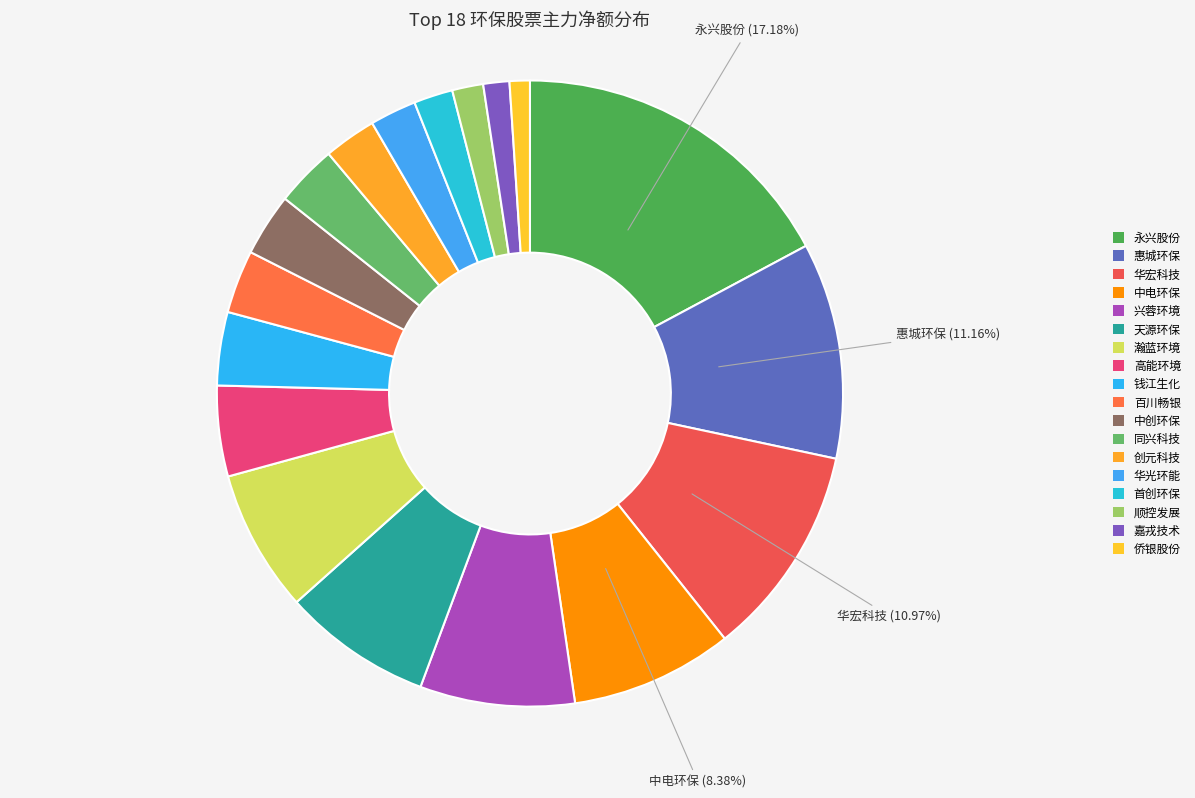

Count the number of slices in the pie.

18